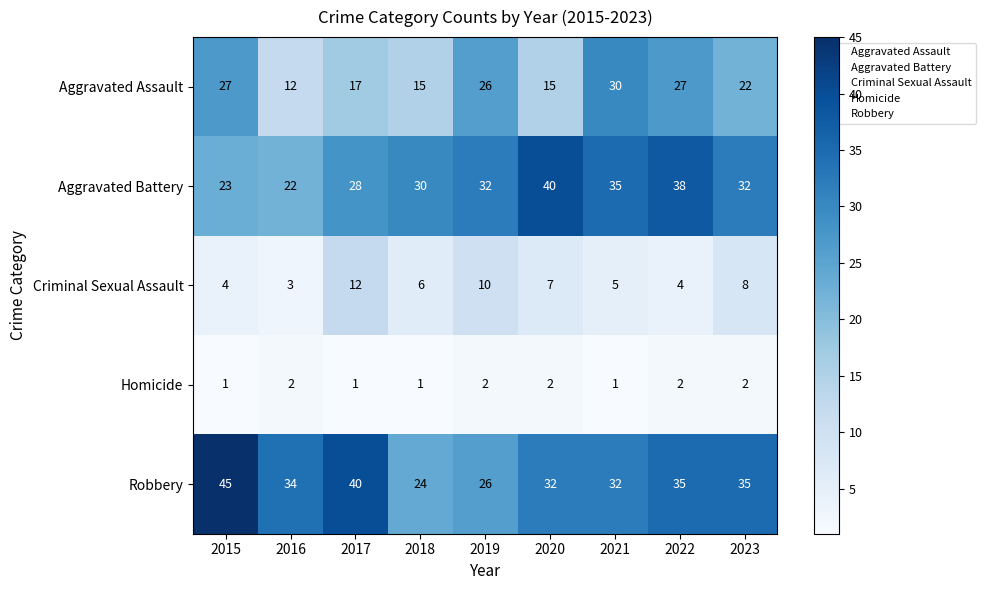

Read the Robbery value at 2021, to the nearest 10.

30